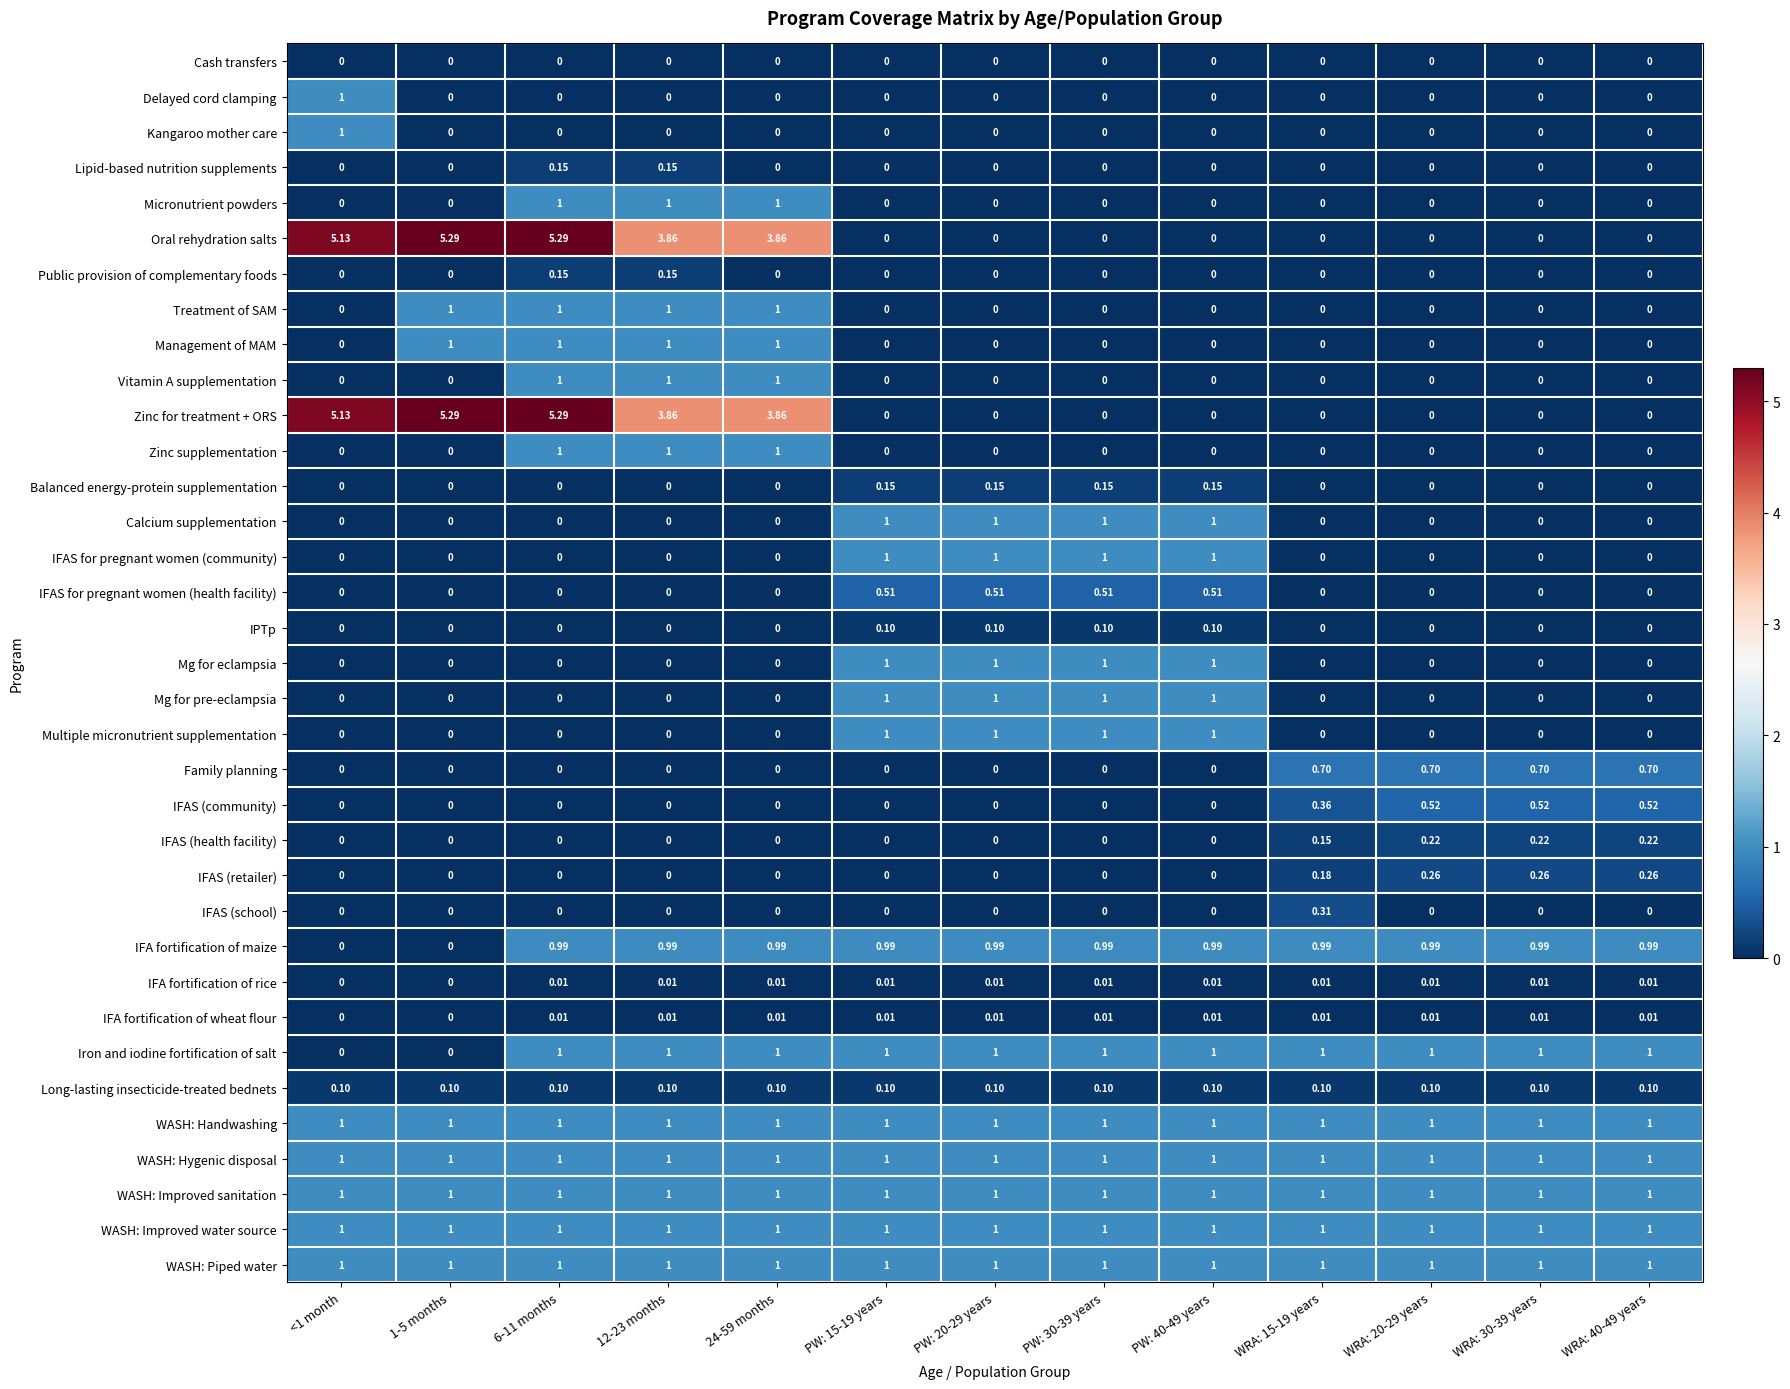

Is the value of WASH: Handwashing at 24-59 months greater than the value of Kangaroo mother care at PW: 40-49 years?

Yes